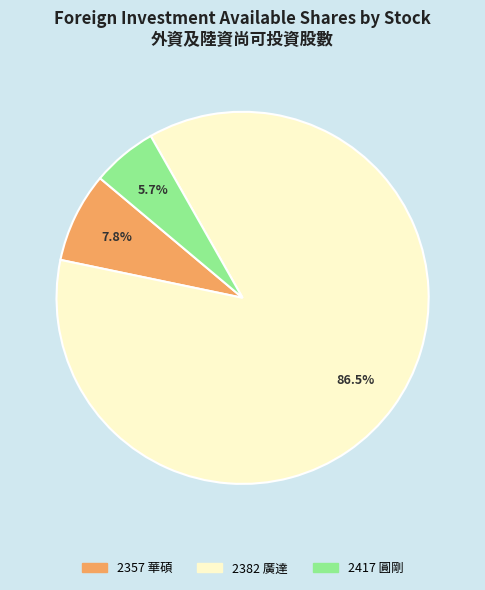

Is there a majority slice in this chart?

Yes